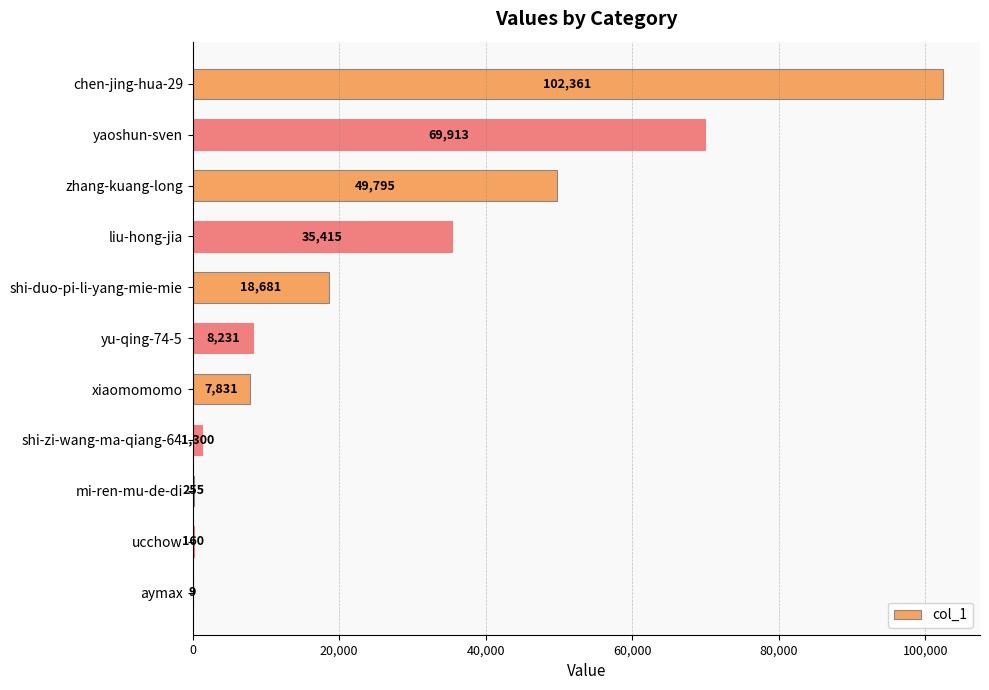

How many categories are shown in the chart?

11